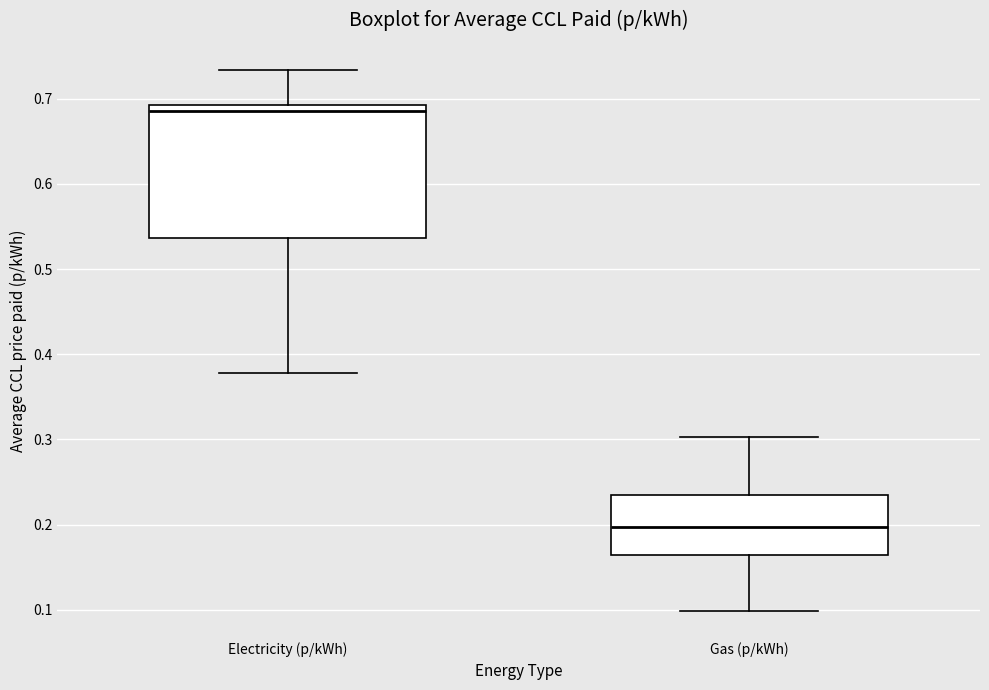

Where does the upper whisker of the box for Electricity (p/kWh) end on the y-axis? The values are not printed on the chart, so give them approximately, as read against the axis.

0.73